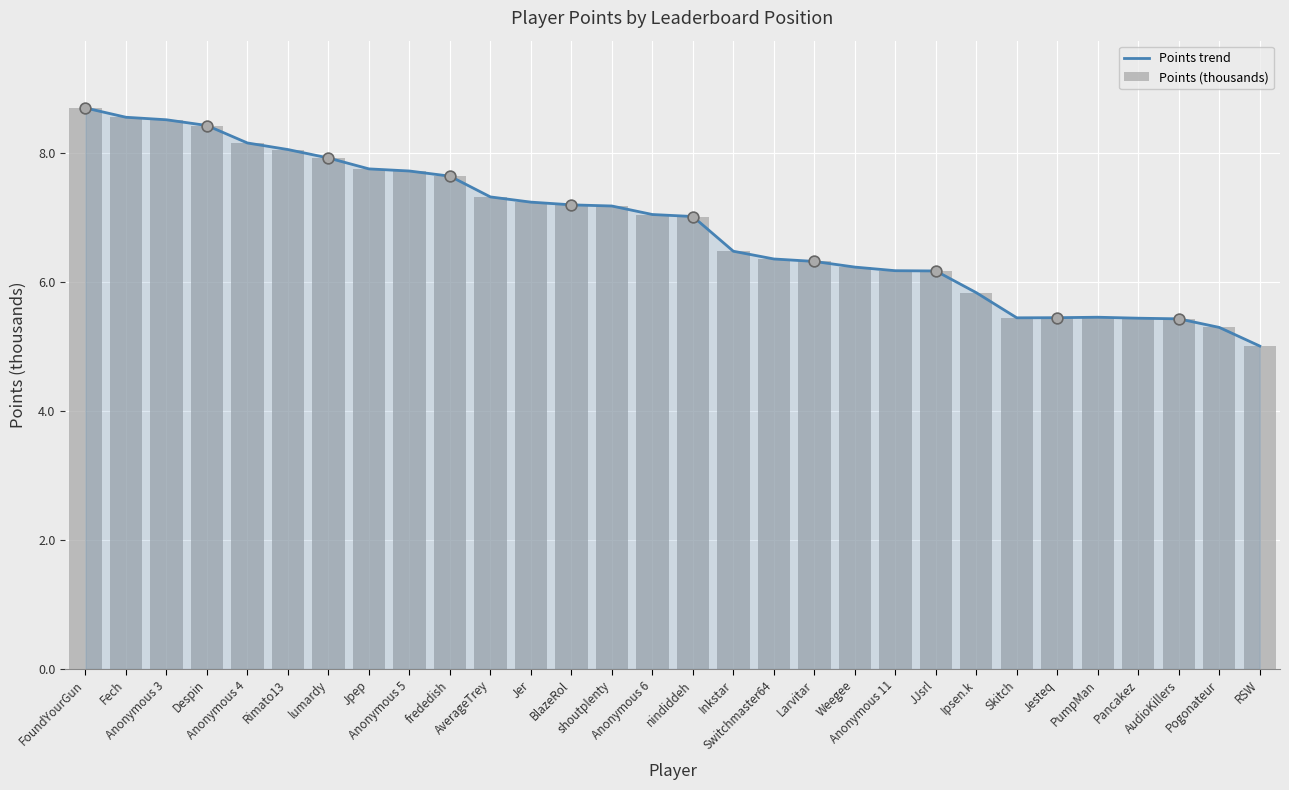

Which series contains the lowest Y value?

Points trend